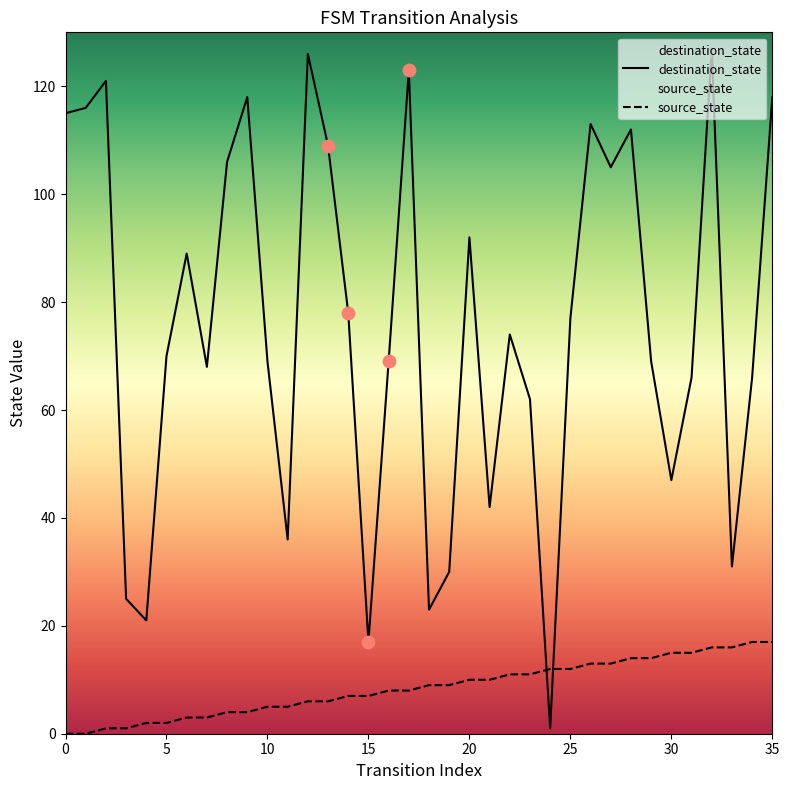

What is the total value across all series at 19?

39